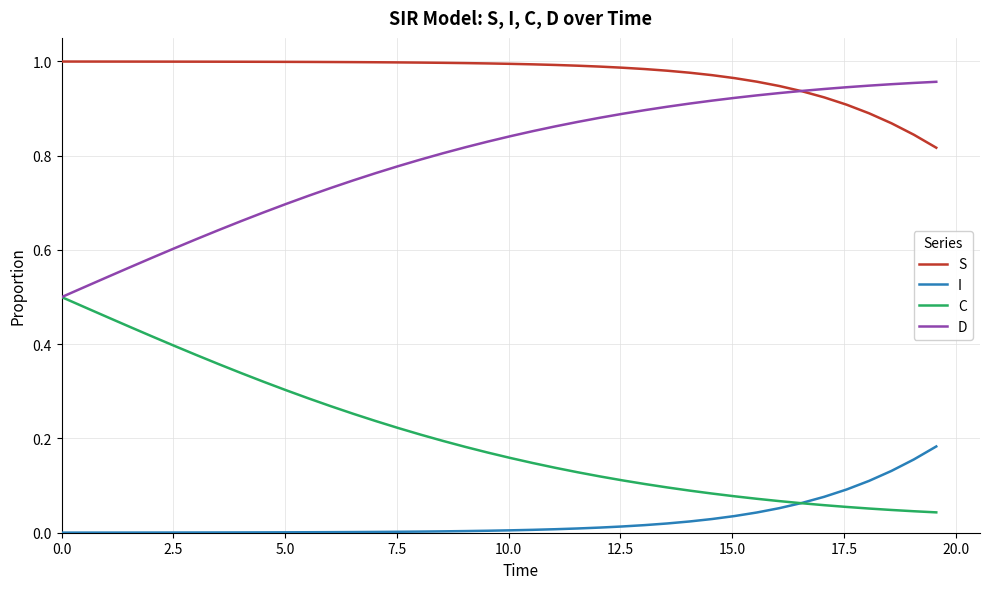

Does the chart display data point markers on the line(s)?

No